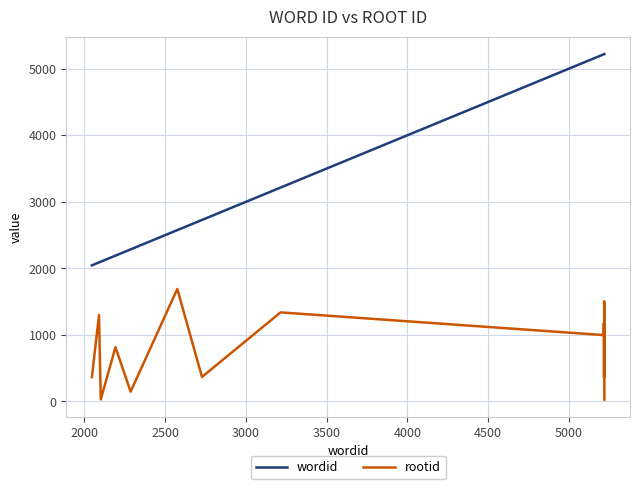

How many lines are shown in the chart?

2